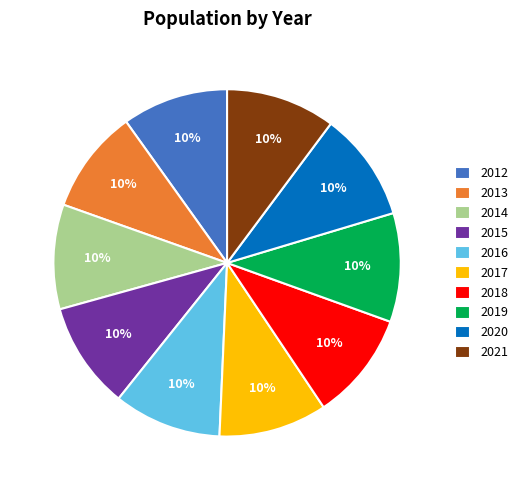

Approximately how many times larger is the value at 2021 compared to 2014?

1.0